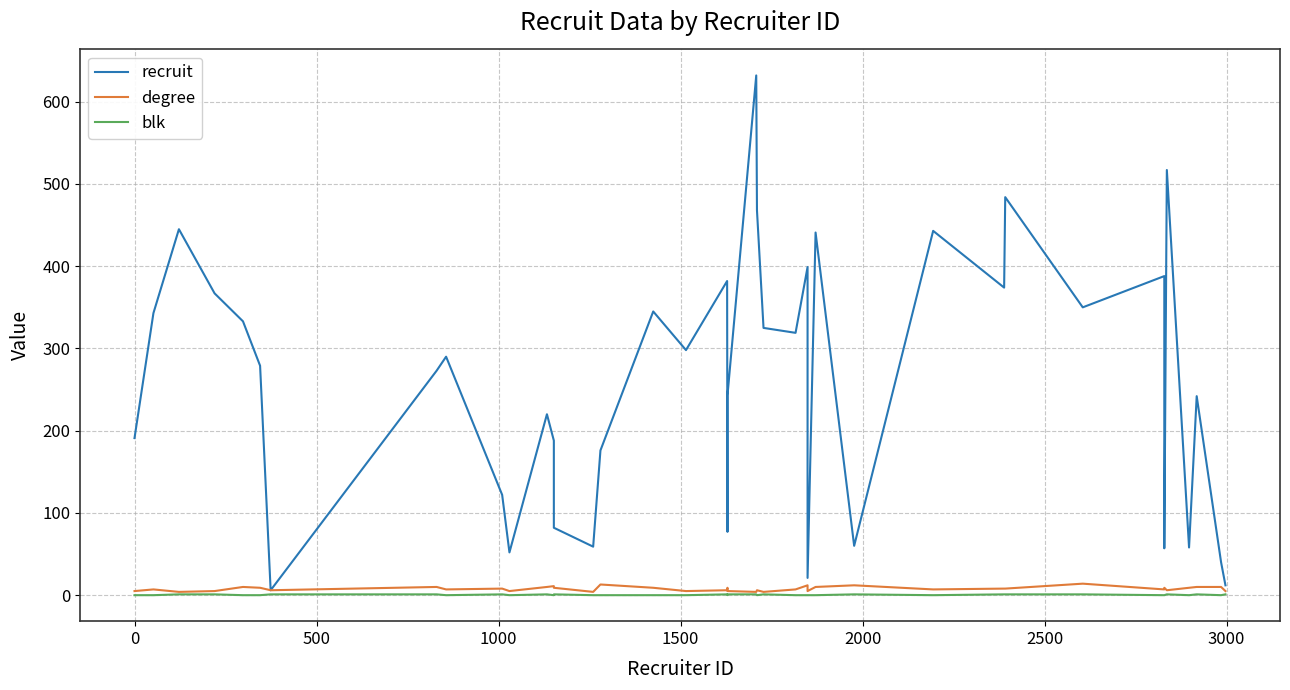

What is the greatest value displayed?

632